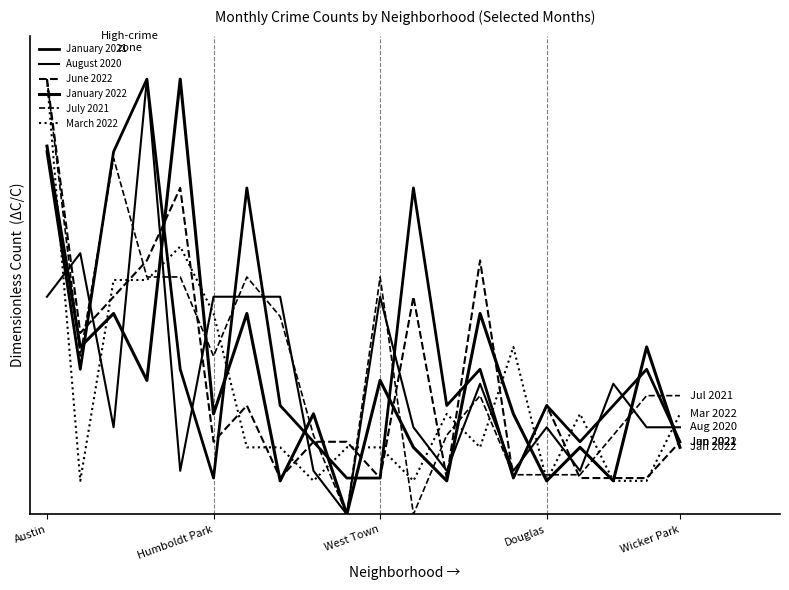

Does the chart have visible grid lines?

No